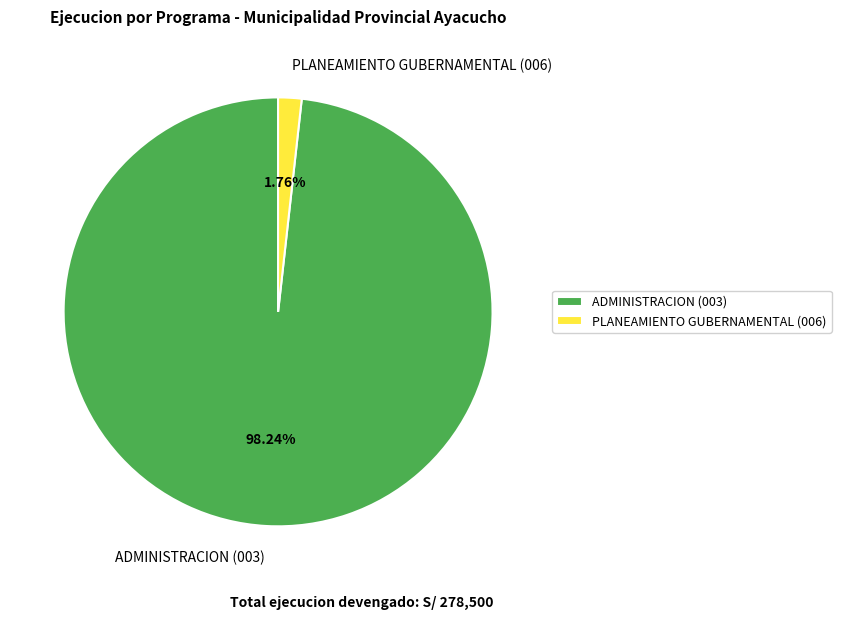

To the nearest percent, what is the difference between the ADMINISTRACION (003) and PLANEAMIENTO GUBERNAMENTAL (006) slice percentages?

96%